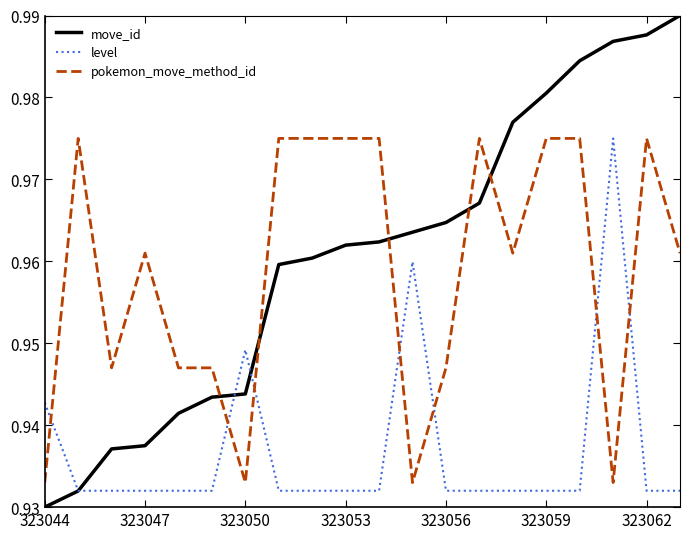

After their last crossing, which series has the higher values: pokemon_move_method_id or level?

pokemon_move_method_id